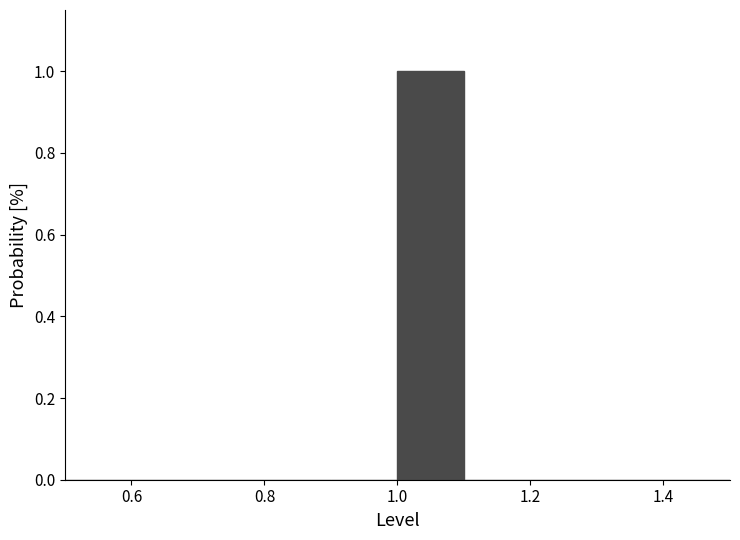

Reading left to right, transcribe this chart: for each bar, give the range it covers on the x-axis and its height. The values are not printed on the chart, so give them approximately, as read against the axis.

0.5 to 0.6: 0
0.6 to 0.7: 0
0.7 to 0.8: 0
0.8 to 0.9: 0
0.9 to 1.0: 0
1.0 to 1.1: 1
1.1 to 1.2: 0
1.2 to 1.3: 0
1.3 to 1.4: 0
1.4 to 1.5: 0